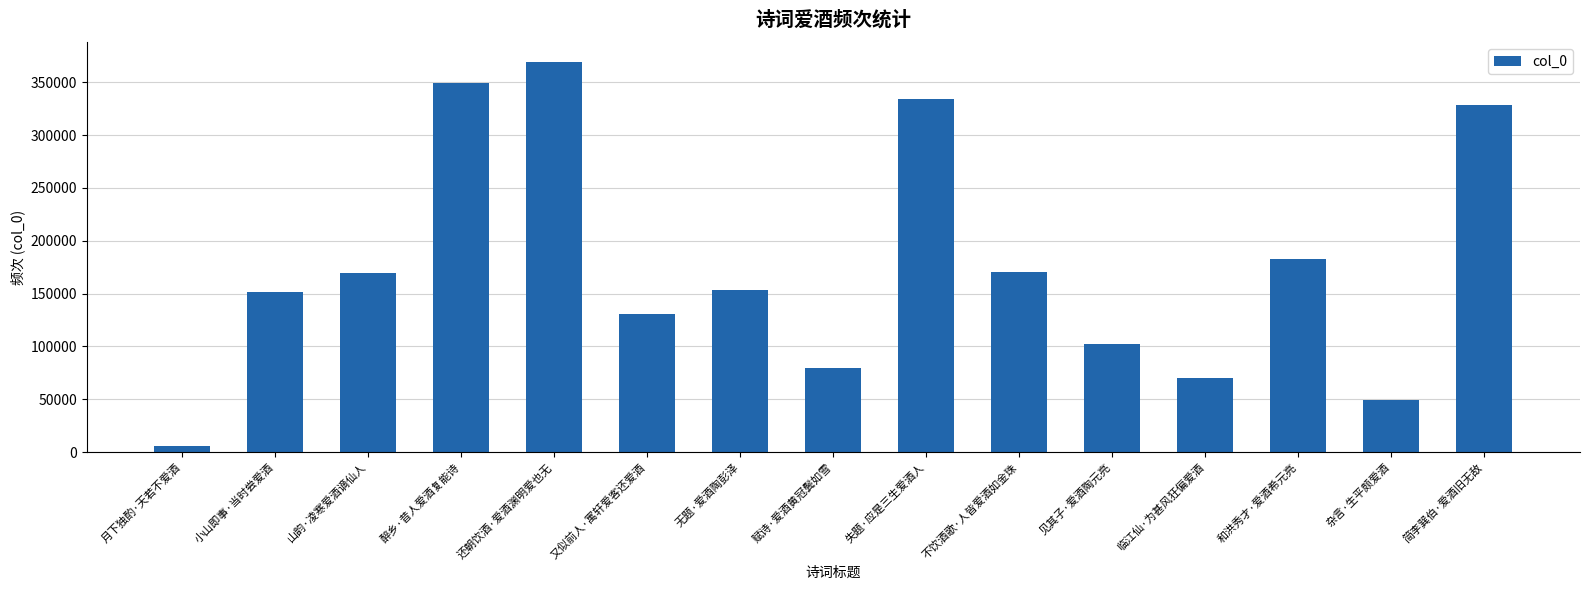

How many bars are there in total?

15